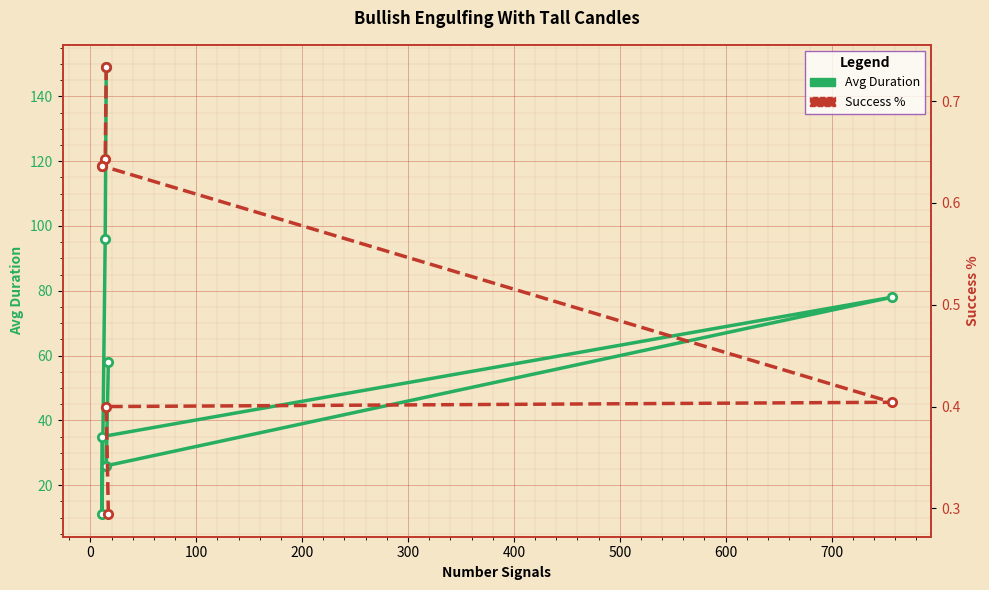

At 100, list the series in order from largest to smallest.

Avg Duration, Success %